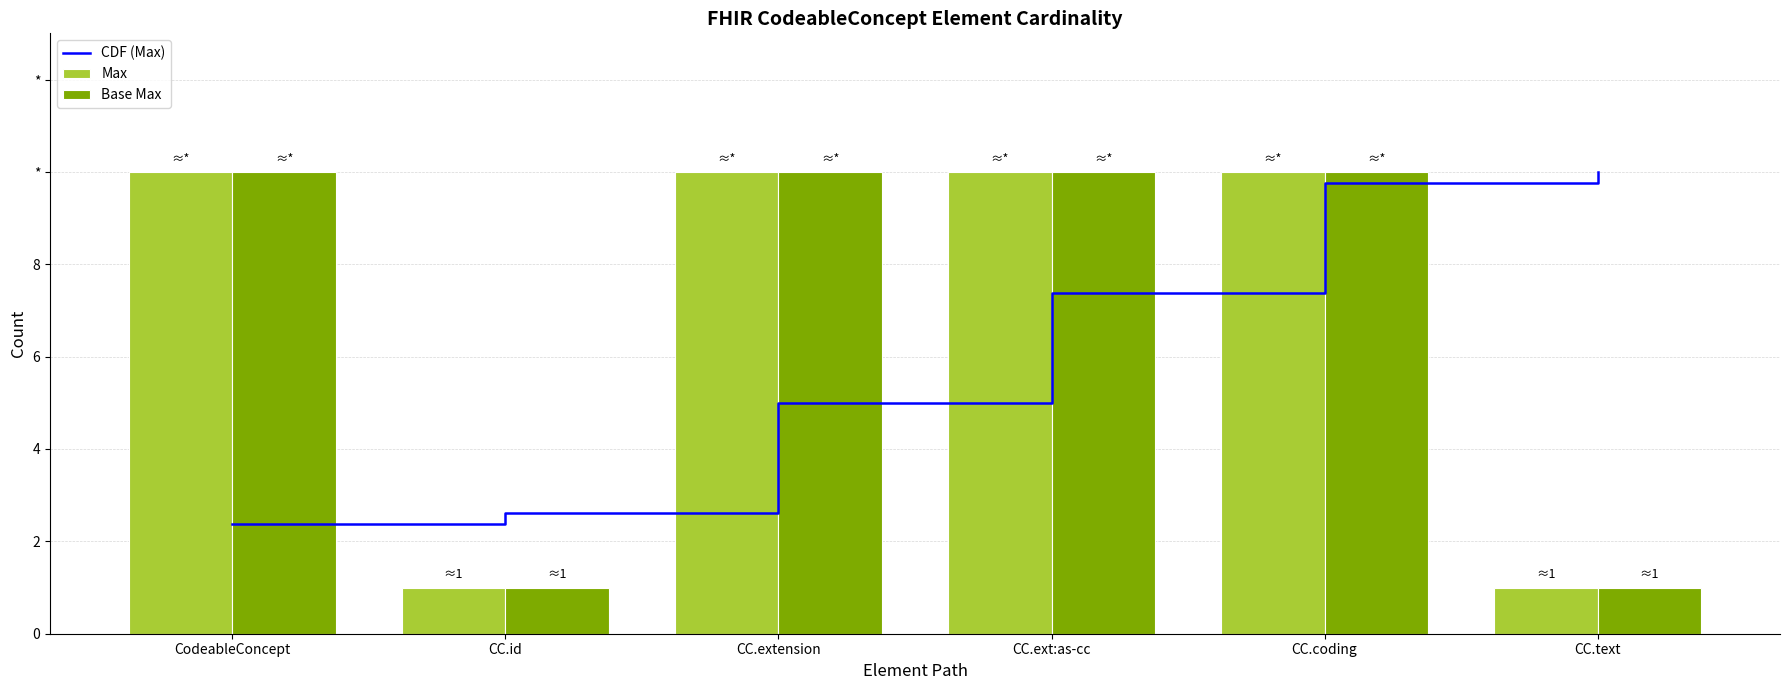

What is the smallest value displayed?

1.0